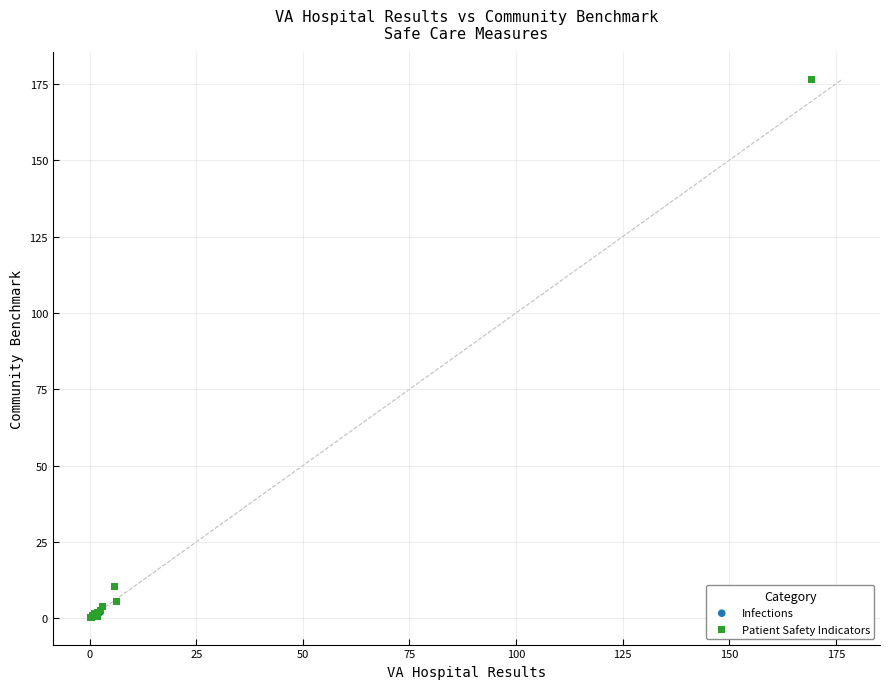

What are all the series names shown in the legend?

Infections, Patient Safety Indicators